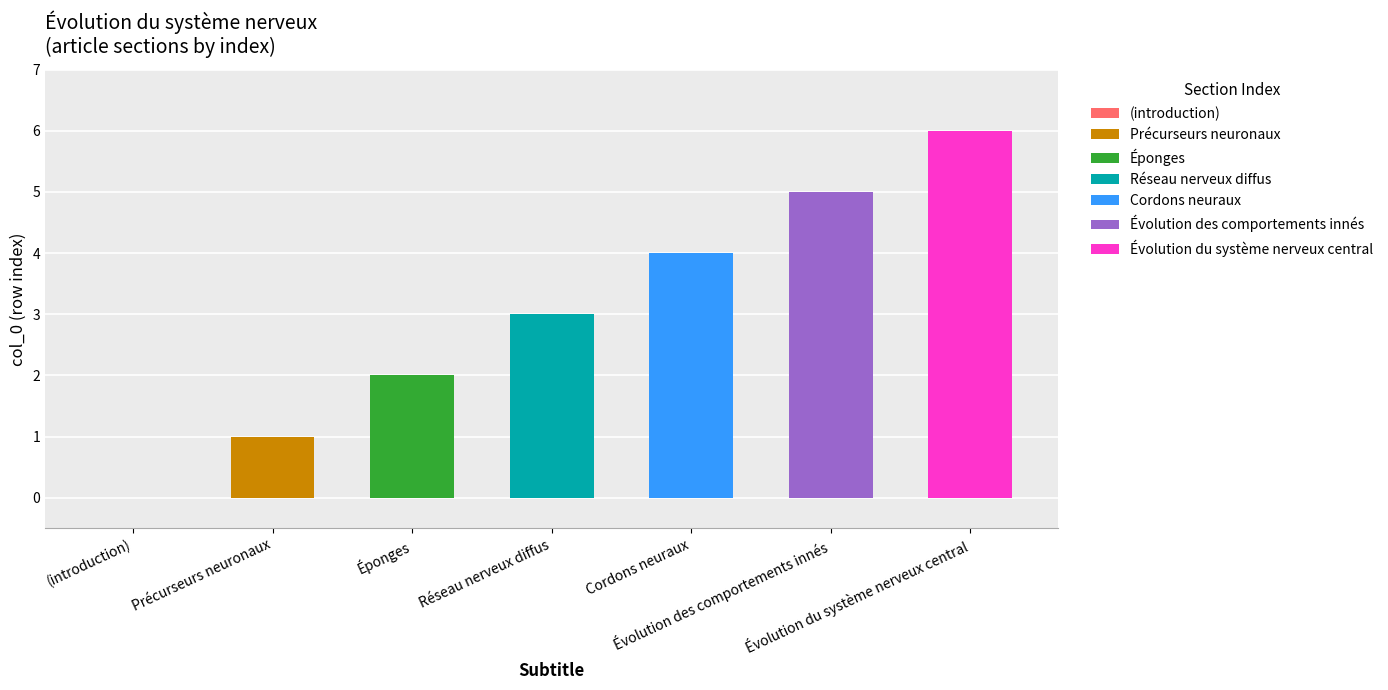

What is the value of the 3rd bar from the left?

2